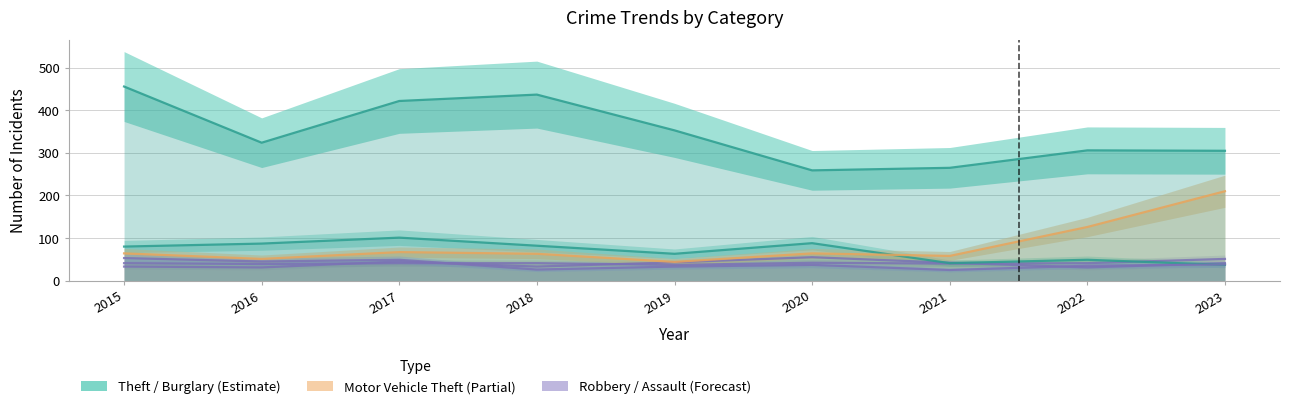

What is the spread (max minus min) of values at 2020?

222